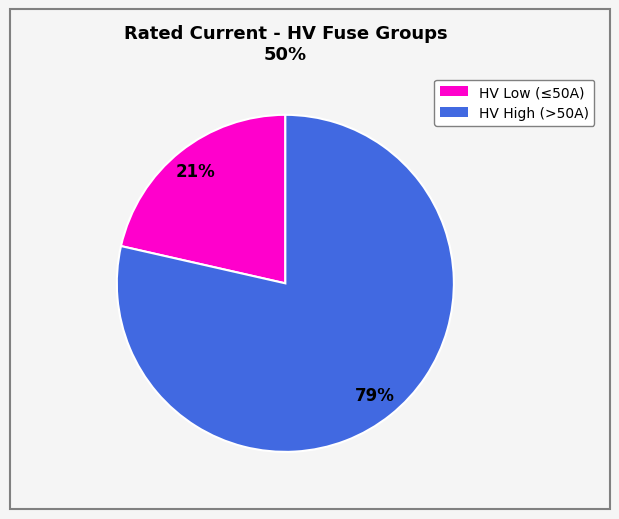

Does any single category account for the majority?

Yes